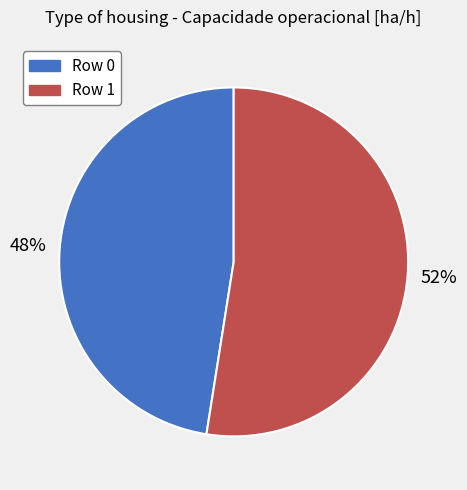

Does any single category account for the majority?

Yes